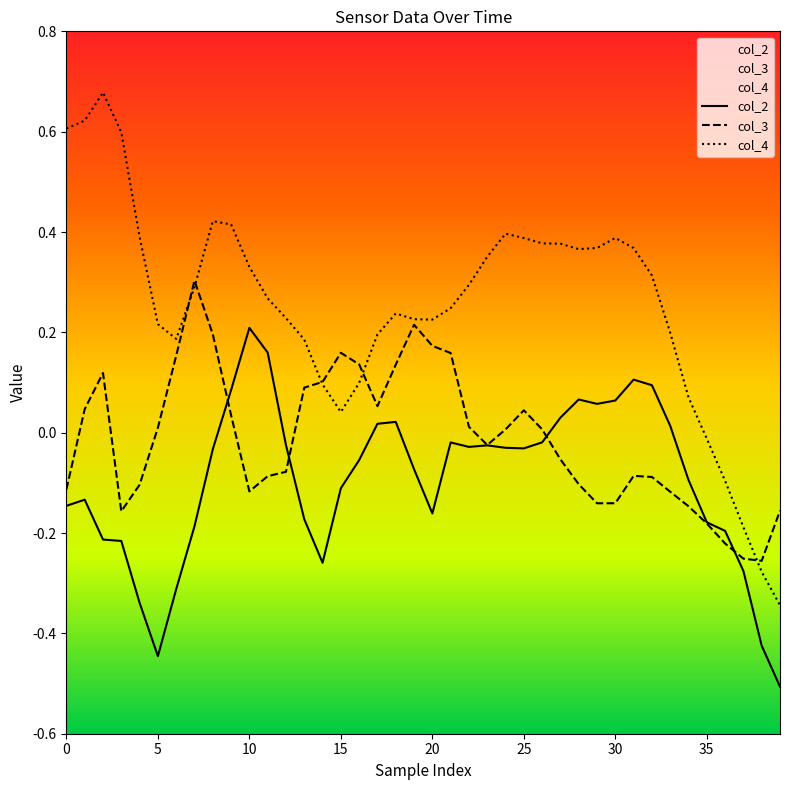

Is it true that col_3 equals 0.0 at 26?

False